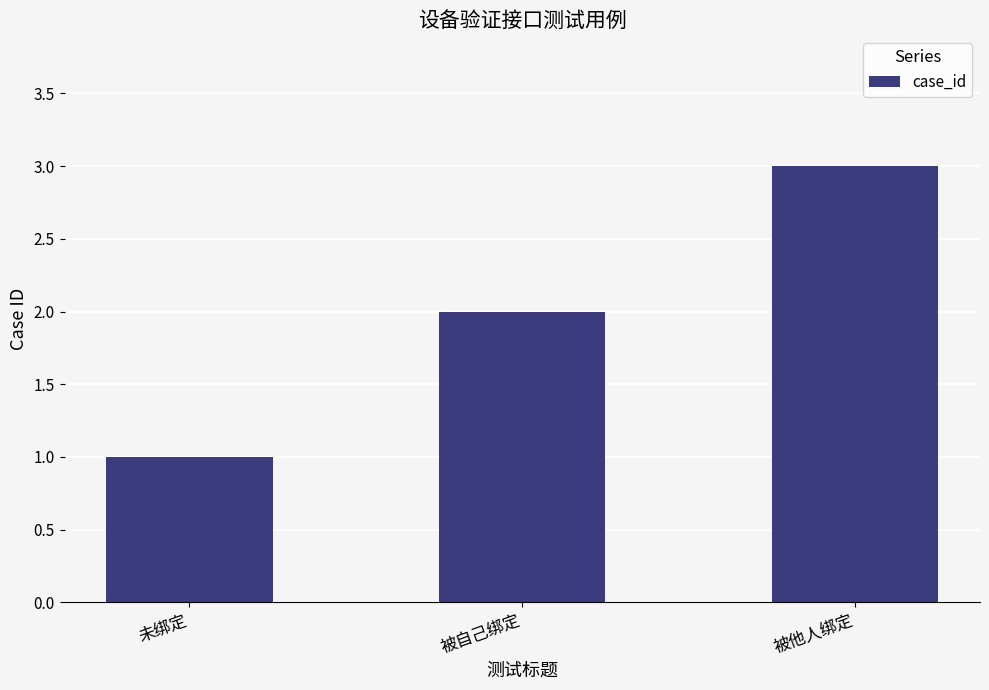

What is the label of the 3rd bar from the left?

被他人绑定